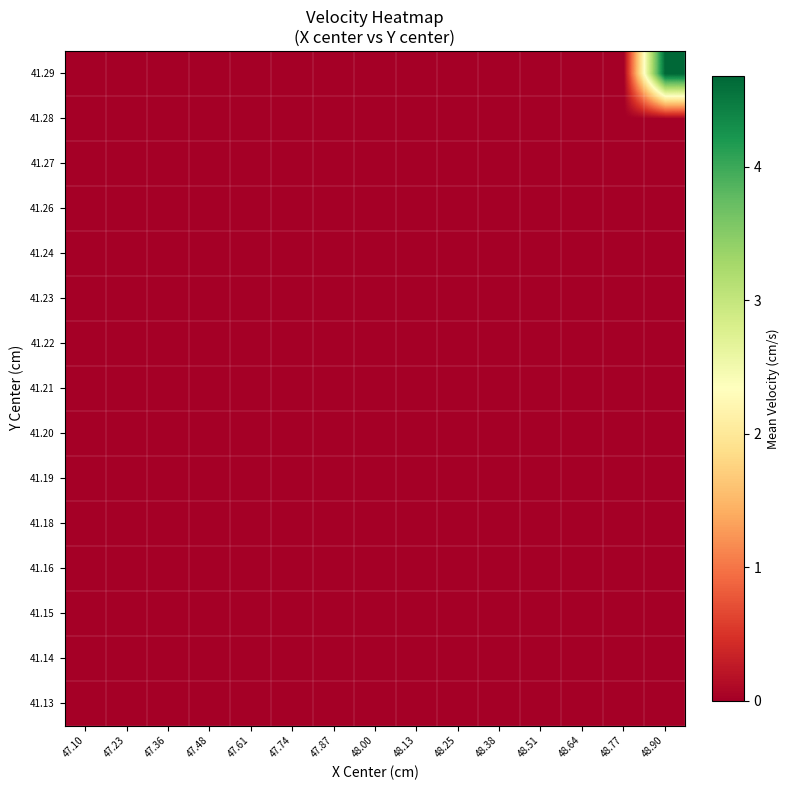

Which has a higher value, 48.38 or 47.48?

48.38